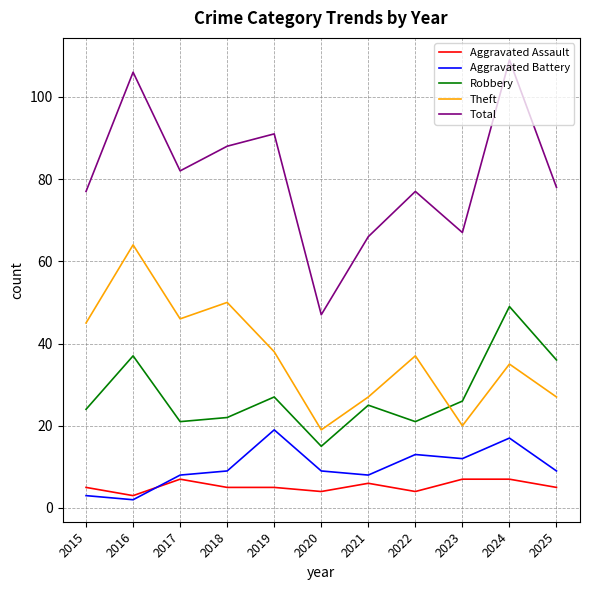

Reading right to left, transcribe all the data shown in this chart.

Aggravated Assault: 5	7	7	4	6	4	5	5	7	3	5
Aggravated Battery: 9	17	12	13	8	9	19	9	8	2	3
Robbery: 36	49	26	21	25	15	27	22	21	37	24
Theft: 27	35	20	37	27	19	38	50	46	64	45
Total: 78	109	67	77	66	47	91	88	82	106	77